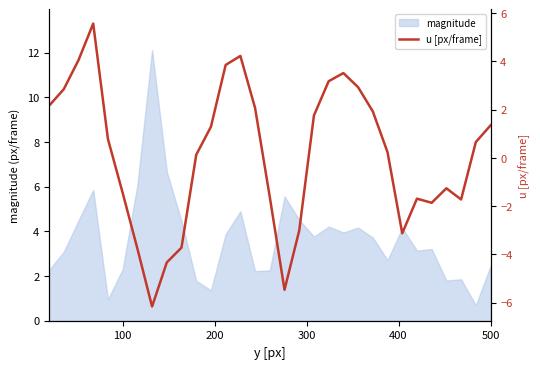

How many points are lower than both their immediate neighbors (excluding endpoints)?

5